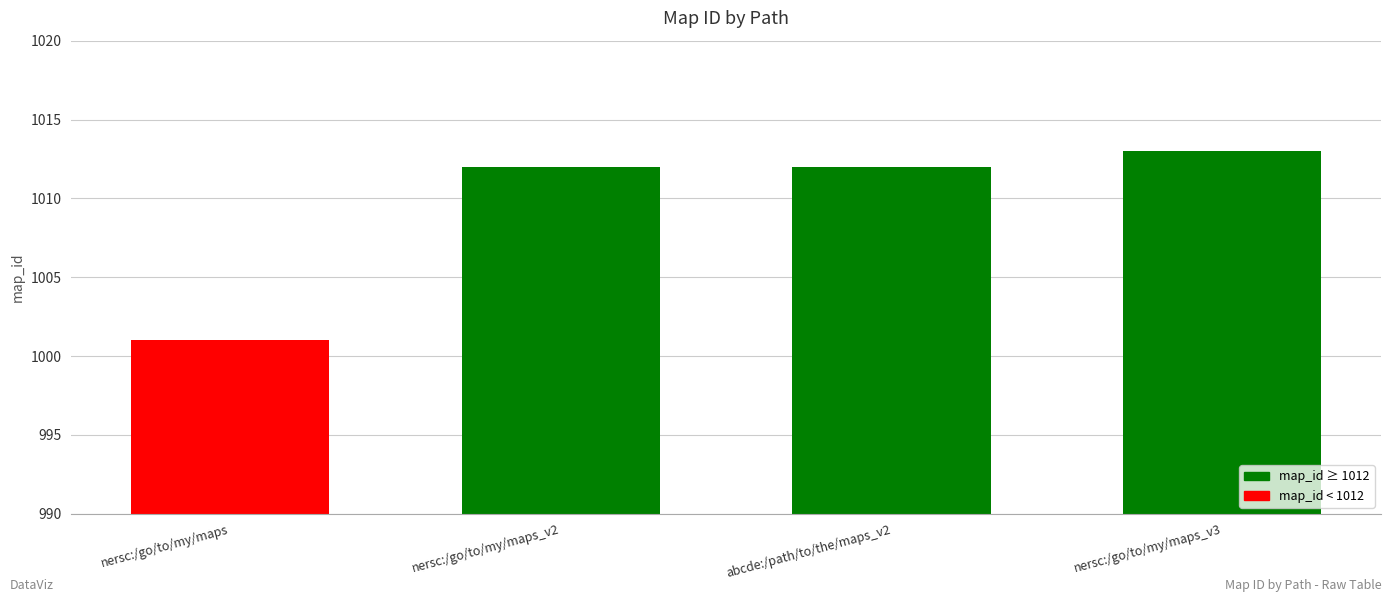

The chart shows a value of 358 at nersc:/go/to/my/maps_v2. True or false?

False